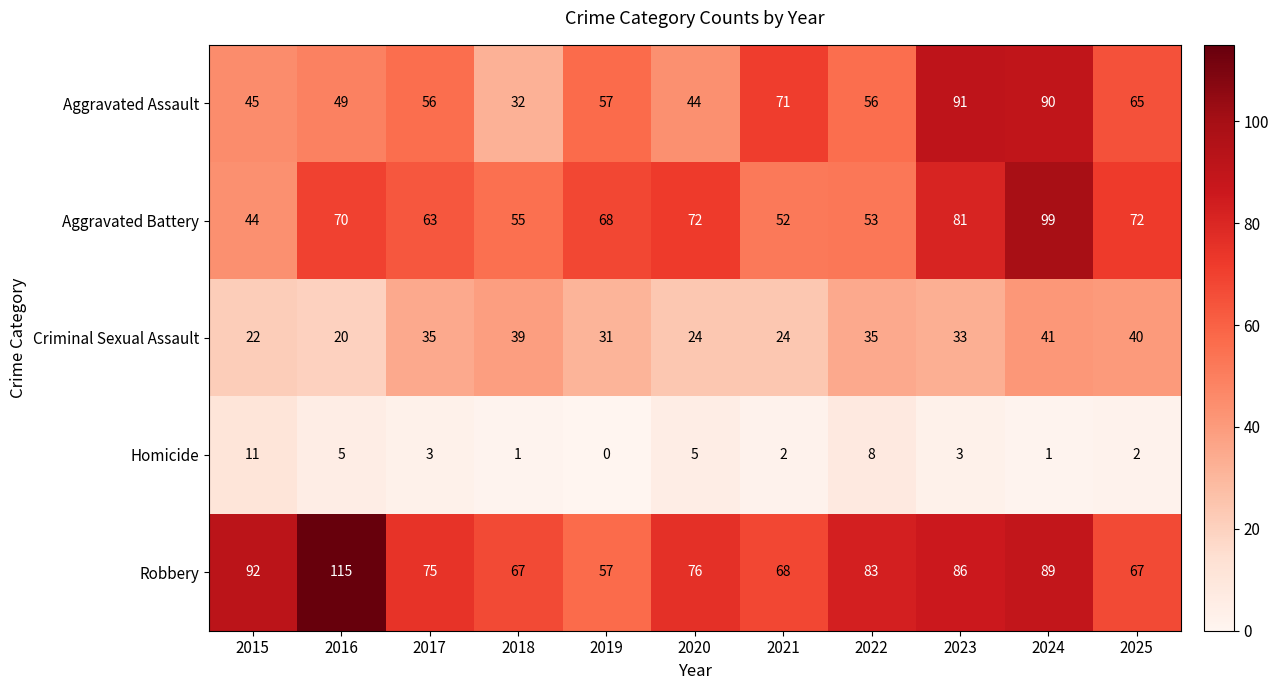

What is the difference between the highest and lowest values at 2018?

66